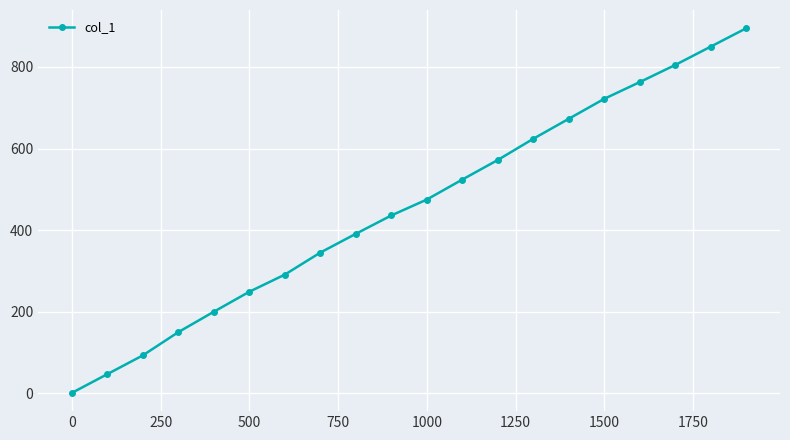

What is the maximum value shown in the chart?

895